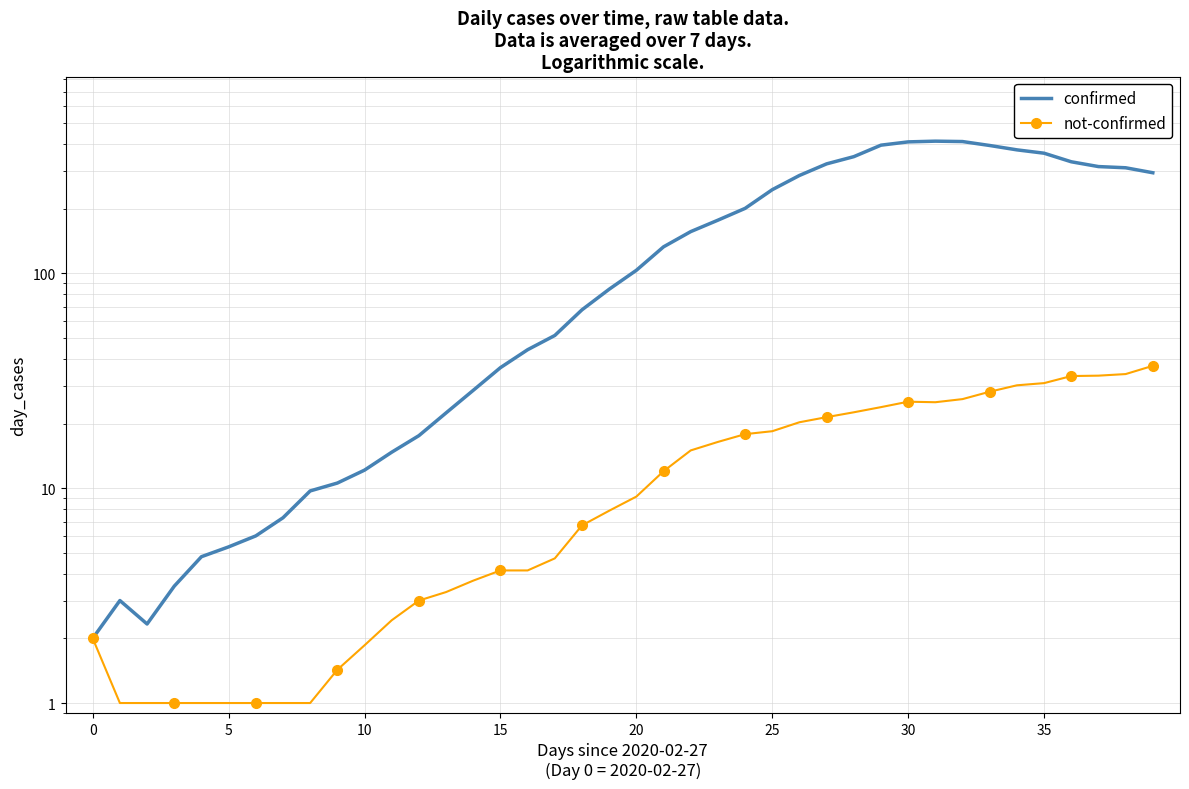

Is it true that confirmed equals 394.1 at 33?

True